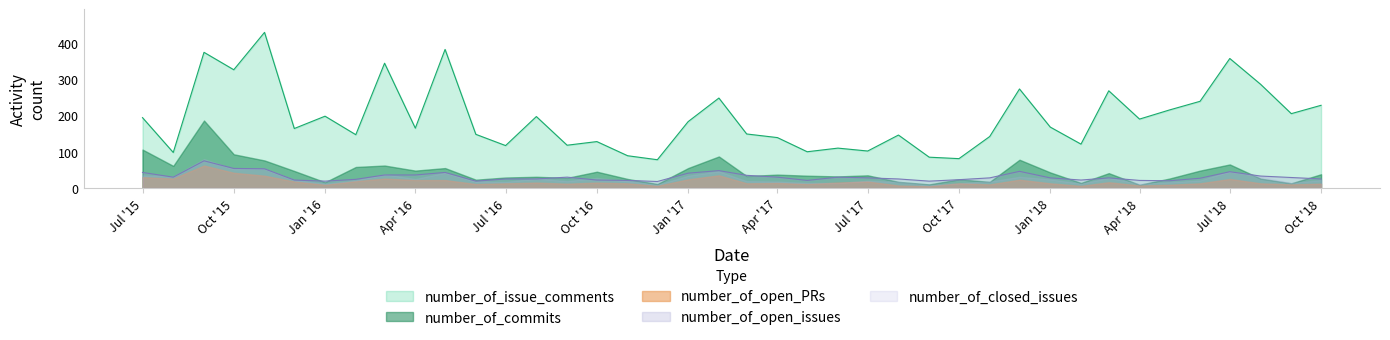

The number_of_issue_comments series shows 85 at 26. True or false?

True